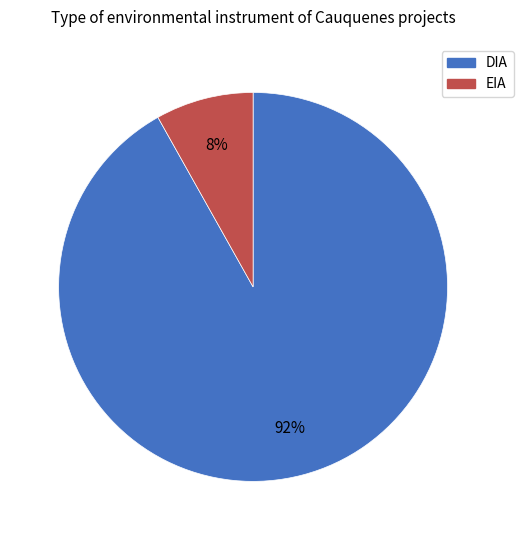

Rank the categories by value from lowest to highest.

EIA, DIA